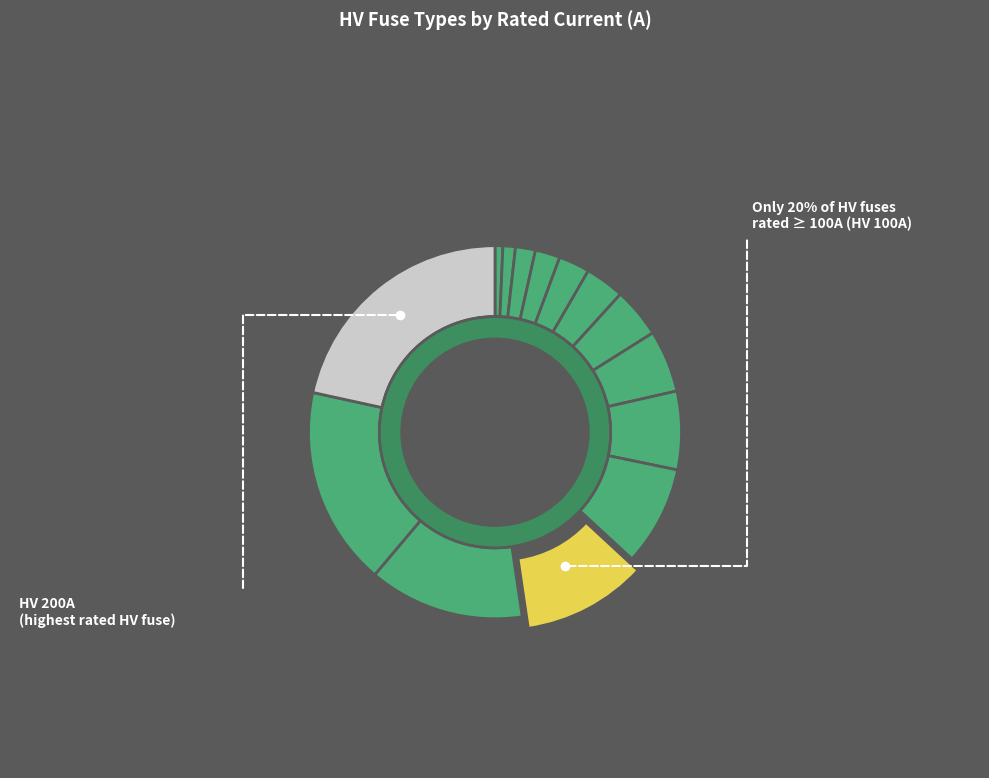

What is the largest slice in the pie chart?

HV 200A